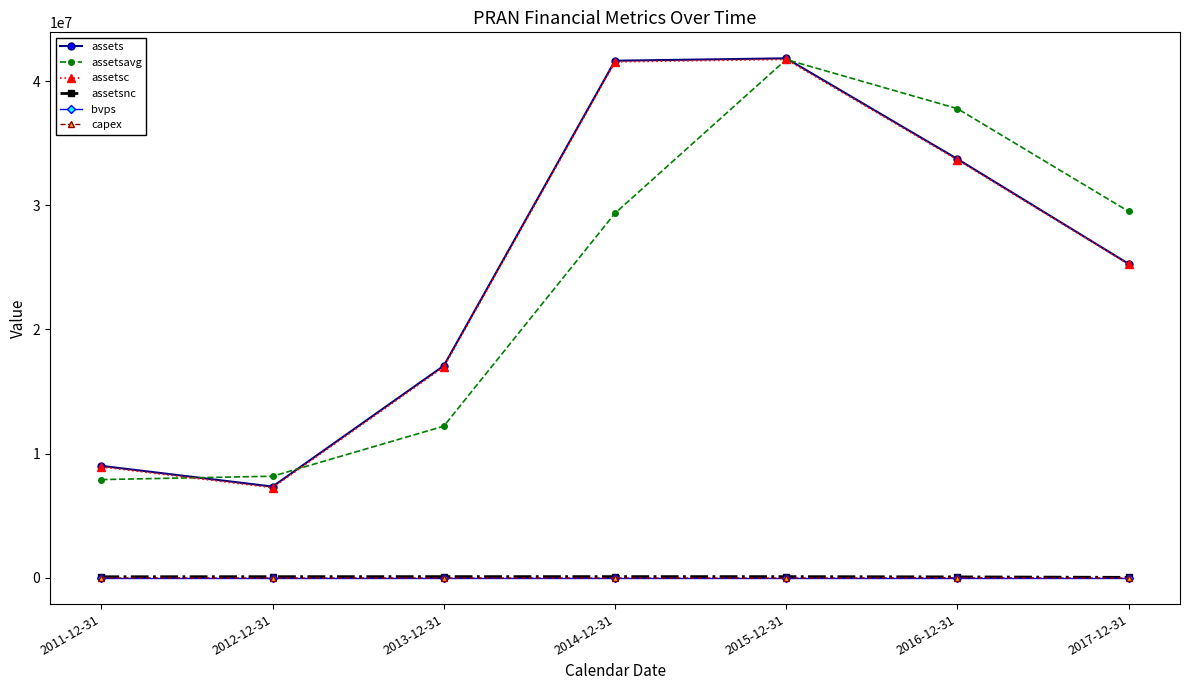

How many values in the capex series exceed -23048?

3